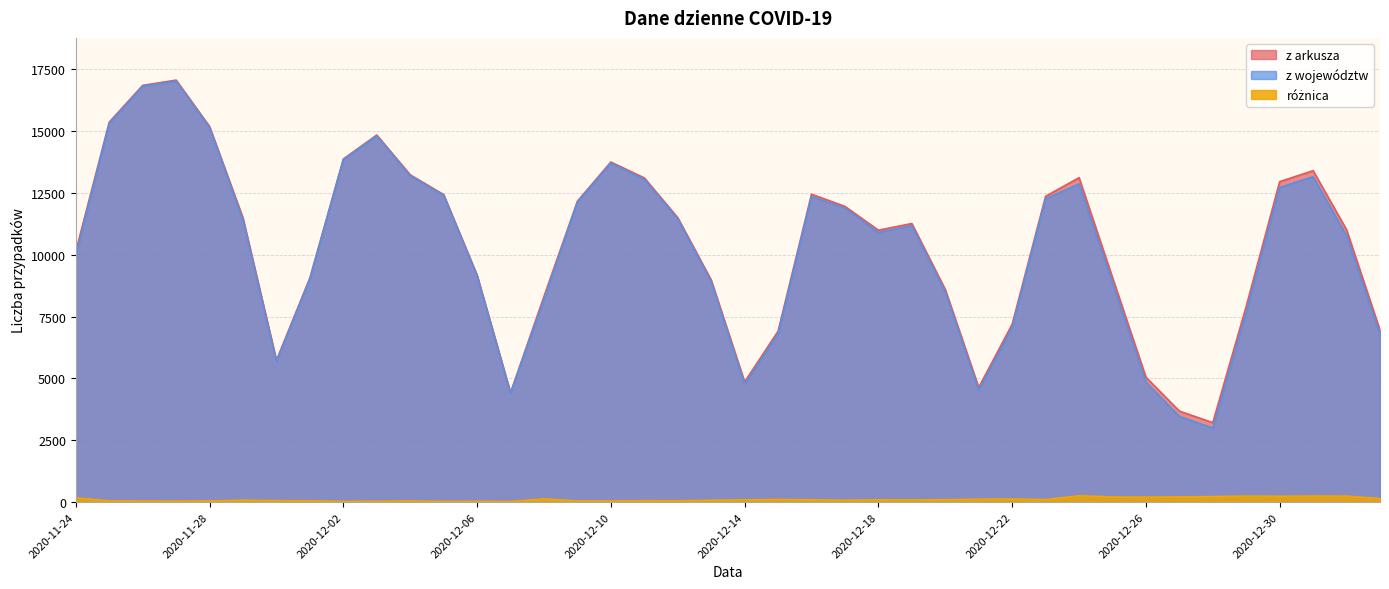

At which label does z arkusza reach its peak?

2020-11-27